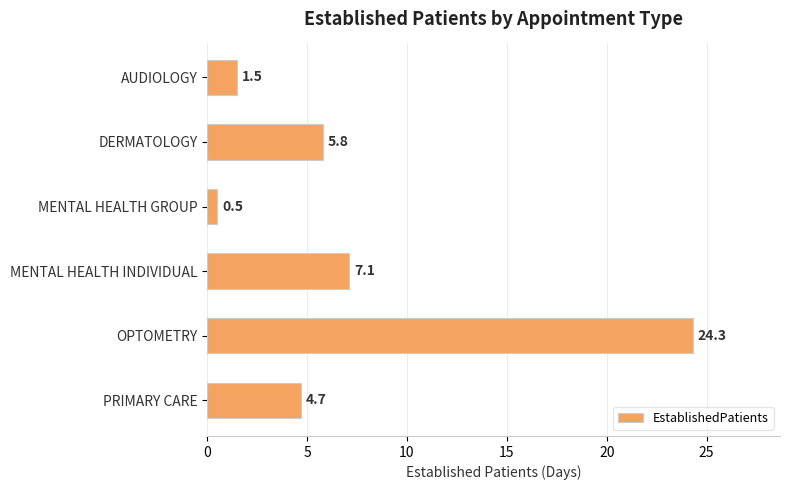

Is it true that the value at MENTAL HEALTH GROUP is 0.5?

True